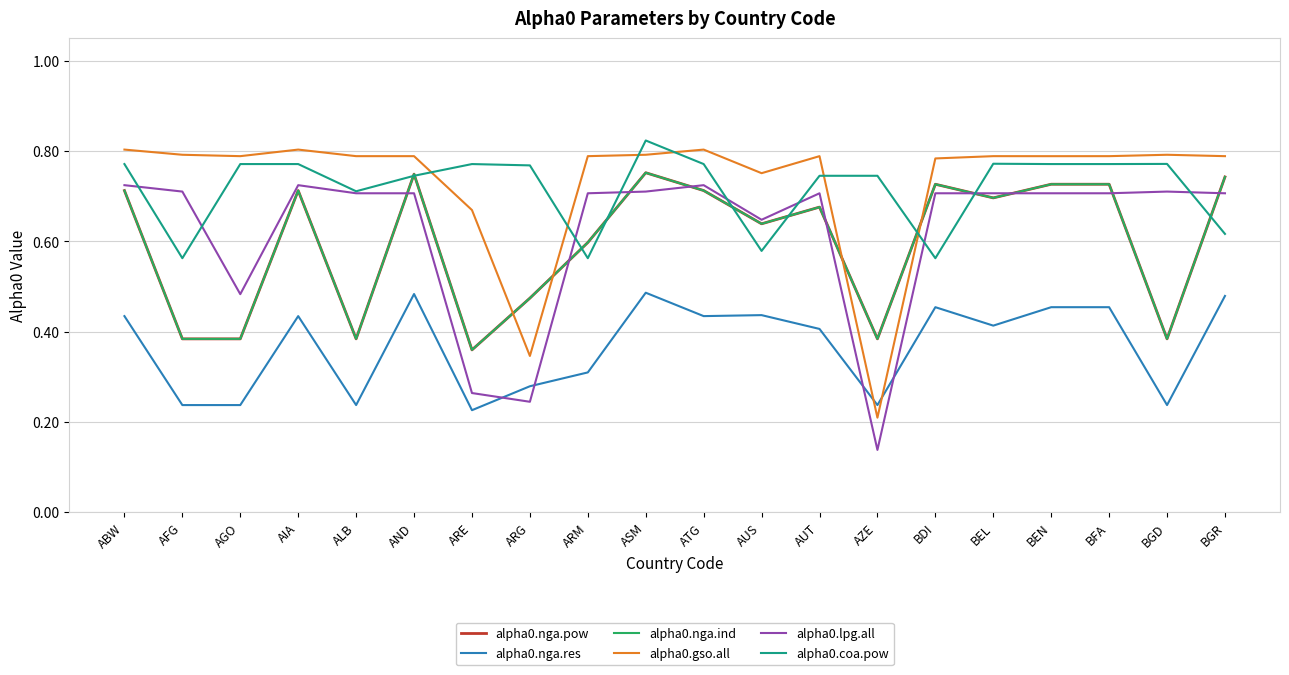

Count the alpha0.lpg.all values in the range 0 to 1.

20